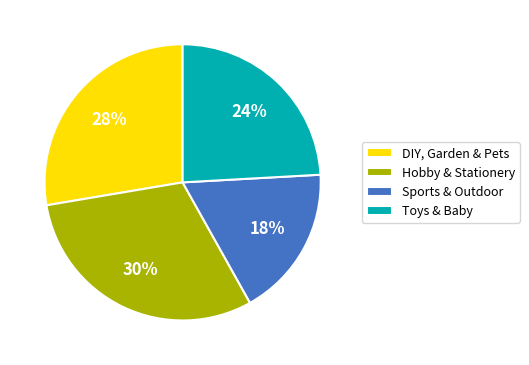

What is the largest slice in the pie chart?

Hobby & Stationery